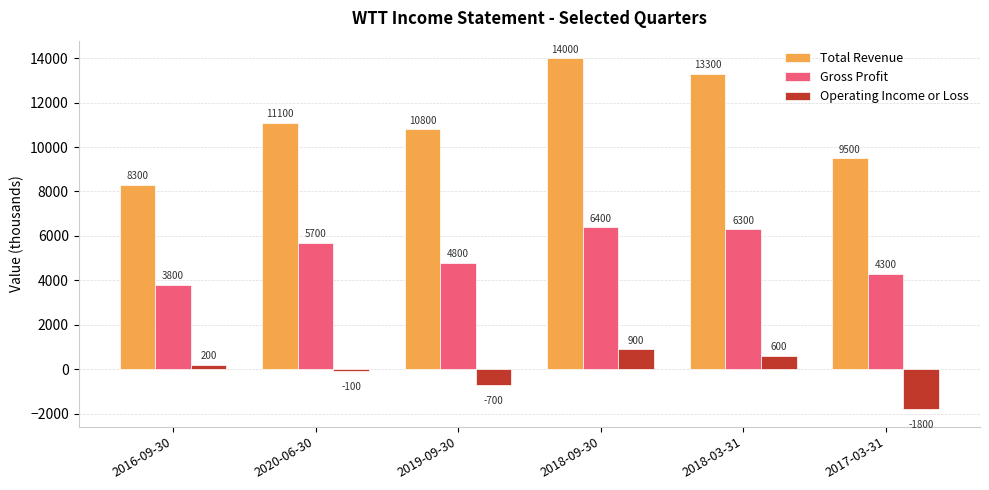

Reading left to right, what are all the values shown in this chart?

Total Revenue: 2016-09-30=8300	2020-06-30=11100	2019-09-30=10800	2018-09-30=14000	2018-03-31=13300	2017-03-31=9500
Gross Profit: 2016-09-30=3800	2020-06-30=5700	2019-09-30=4800	2018-09-30=6400	2018-03-31=6300	2017-03-31=4300
Operating Income or Loss: 2016-09-30=200	2020-06-30=-100	2019-09-30=-700	2018-09-30=900	2018-03-31=600	2017-03-31=-1800